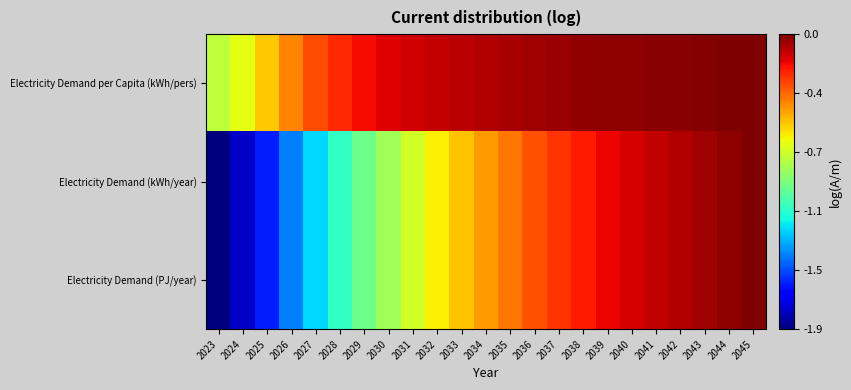

Rank the series at 2034 from lowest to highest value.

Electricity Demand (PJ/year), Electricity Demand (kWh/year), Electricity Demand per Capita (kWh/pers)